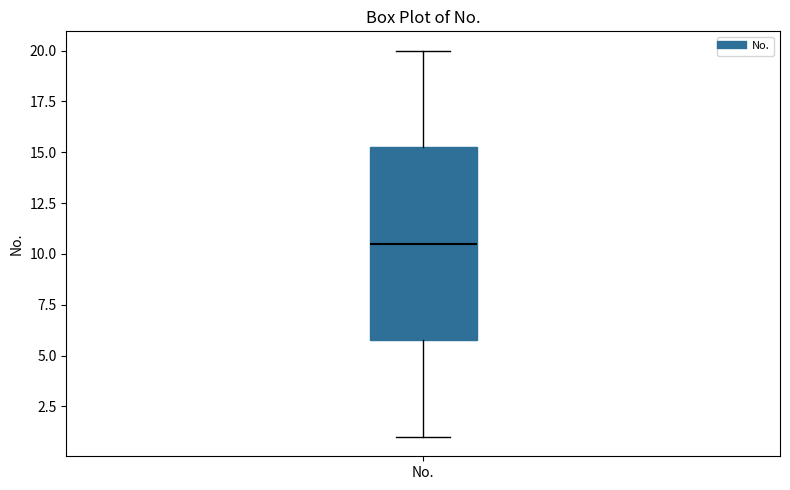

Read this box plot against the y-axis: the position of the median line, the range covered by the box, and the ends of both whiskers. The values are not printed on the chart, so give them approximately, as read against the axis.

median 10.5, box 6.0 to 15.5, whiskers 1.0 to 20.0